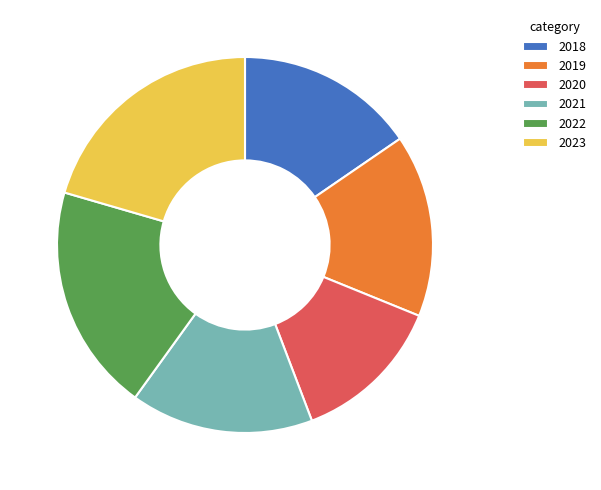

Which slice is the largest?

2023